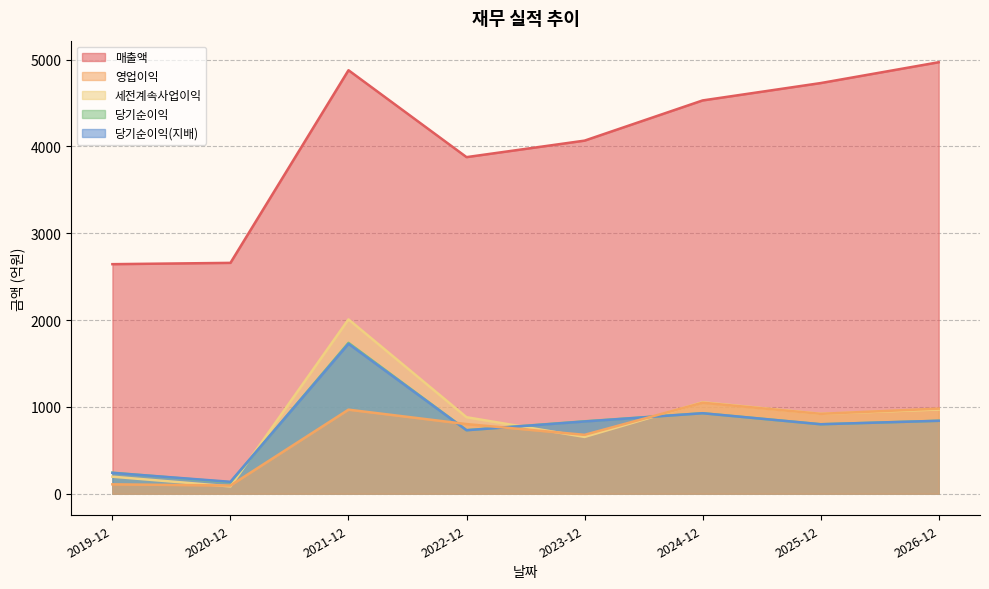

Reading left to right, transcribe all the data shown in this chart.

매출액: 2019-12=2644	2020-12=2659	2021-12=4878	2022-12=3877	2023-12=4067	2024-12=4530	2025-12=4730	2026-12=4970
영업이익: 2019-12=108	2020-12=94	2021-12=968	2022-12=802	2023-12=678	2024-12=1048	2025-12=920	2026-12=980
세전계속사업이익: 2019-12=196	2020-12=84	2021-12=2008	2022-12=881	2023-12=654	2024-12=1053	2025-12=920	2026-12=970
당기순이익: 2019-12=242	2020-12=131	2021-12=1738	2022-12=732	2023-12=834	2024-12=927	2025-12=800	2026-12=840
당기순이익(지배): 2019-12=240	2020-12=137	2021-12=1727	2022-12=731	2023-12=832	2024-12=927	2025-12=800	2026-12=840